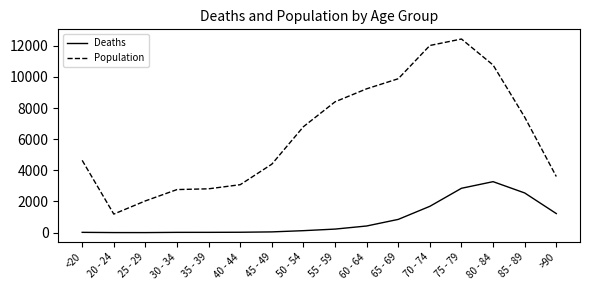

What position from the right is 20 - 24?

15